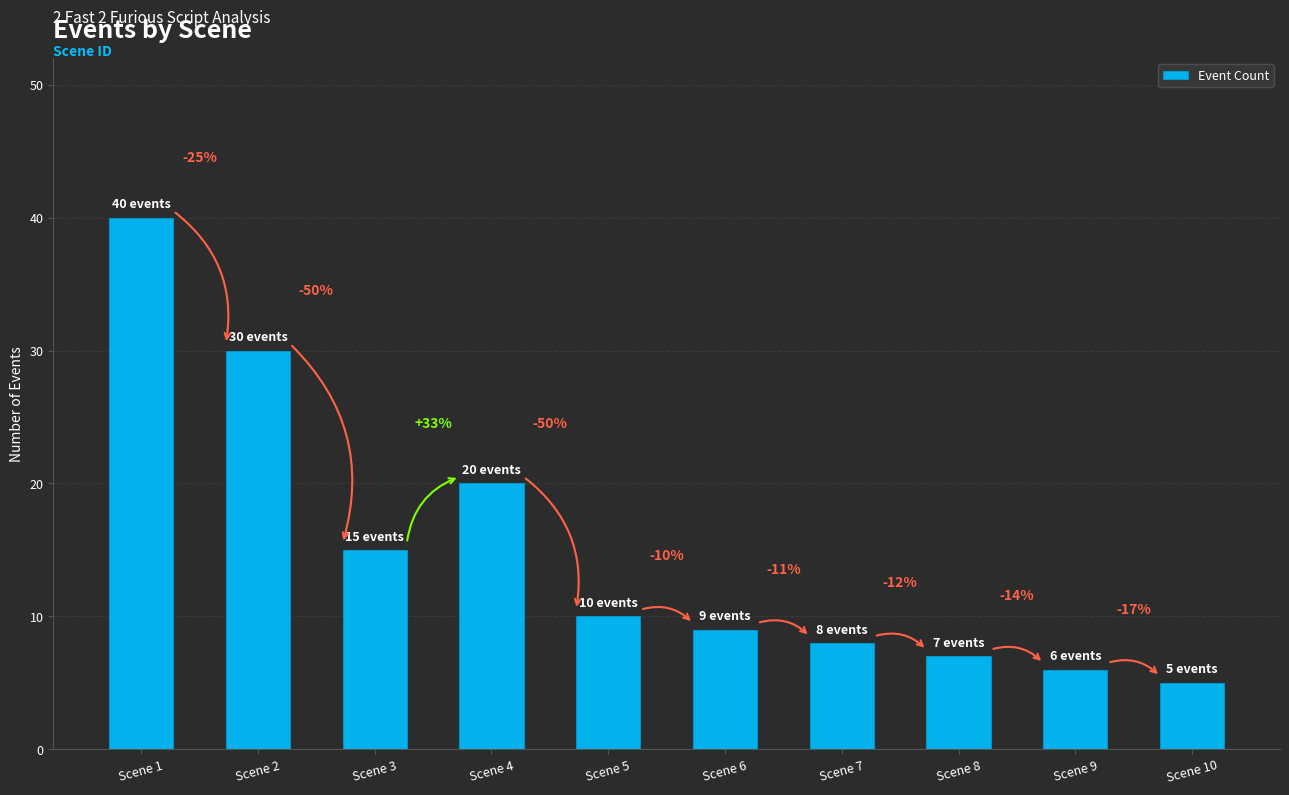

Which has a higher value, Scene 5 or Scene 3?

Scene 3